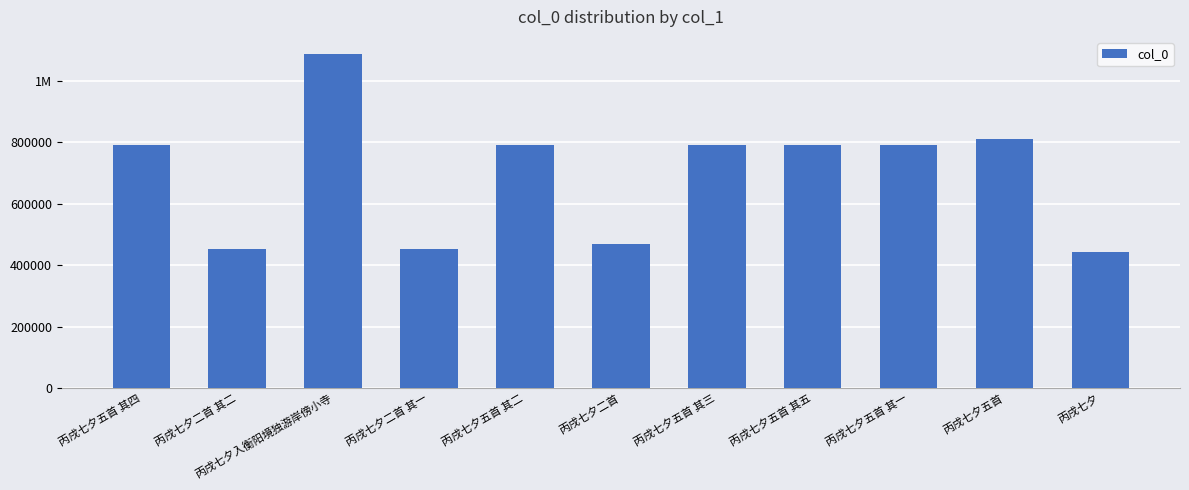

The chart shows a value of 1453151 at 丙戌七夕入衡阳境独游岸傍小寺. True or false?

False